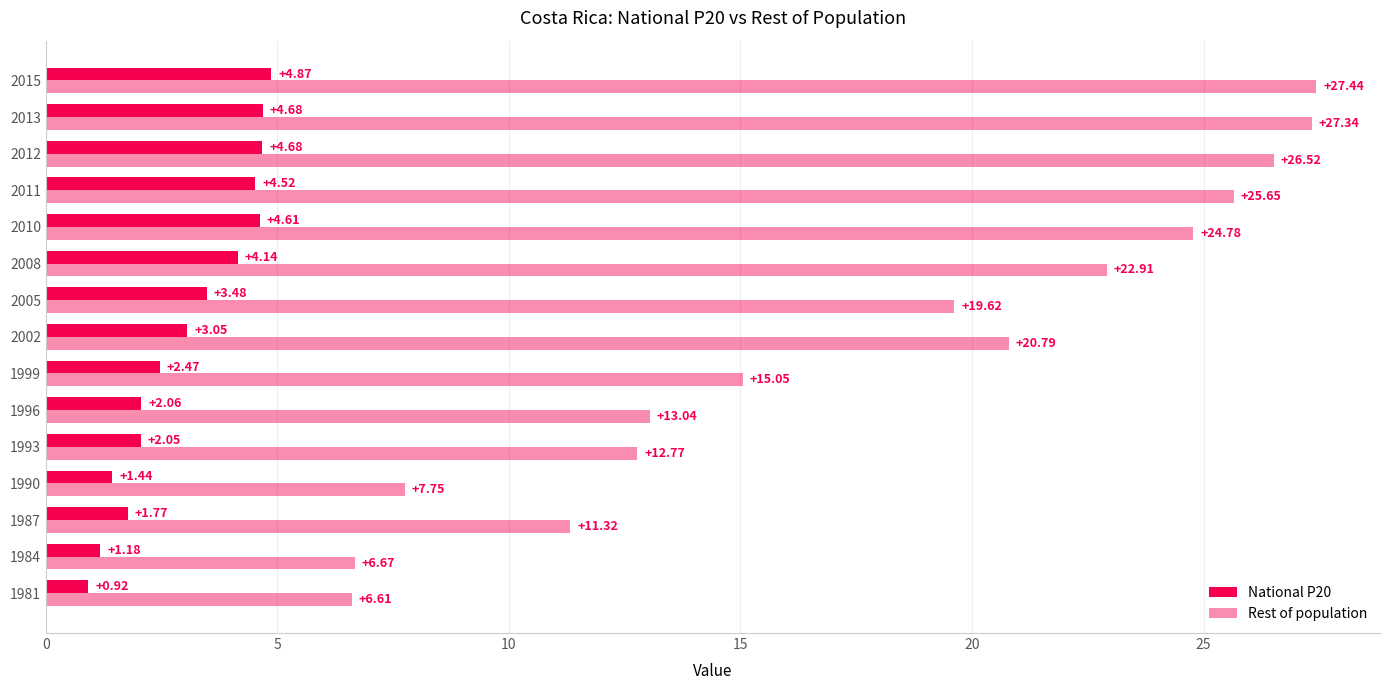

What is the sum of all National P20 values?

45.9